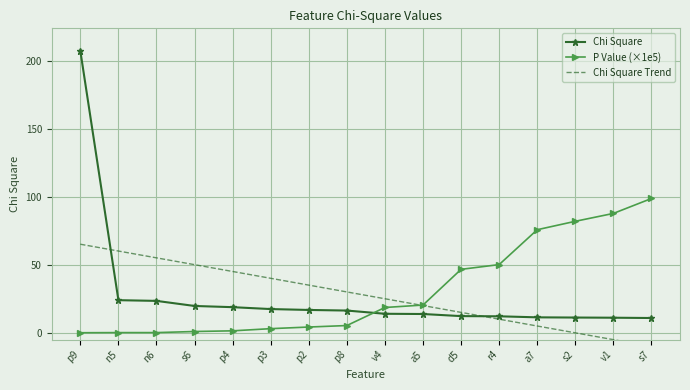

True or false: Chi Square and P Value (×1e5) intersect in this chart.

True